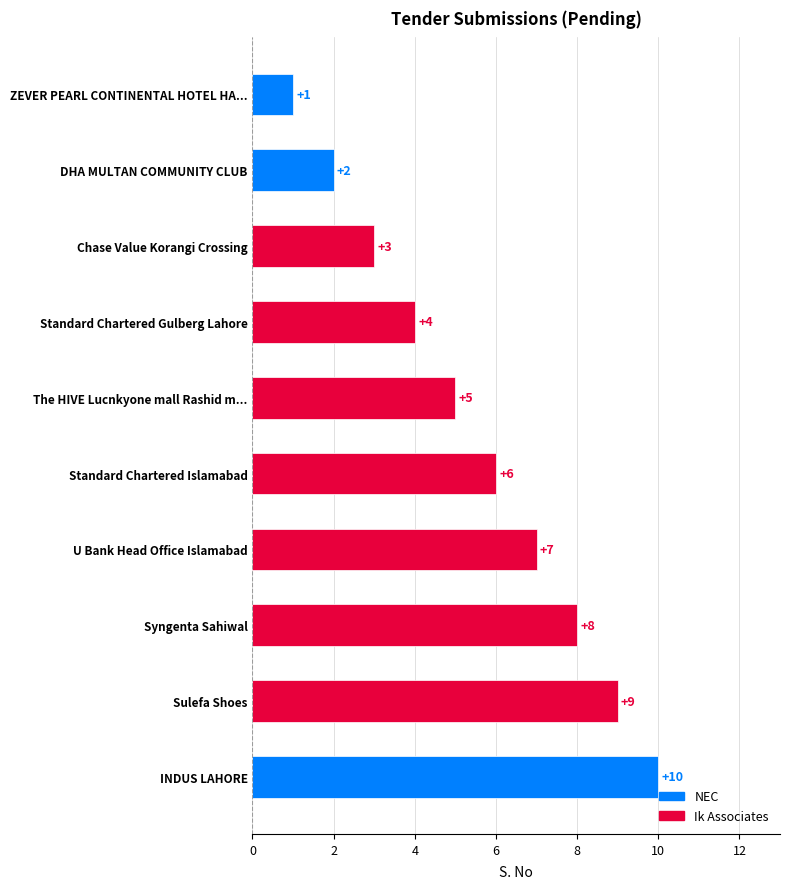

What value does the data have at Chase Value Korangi Crossing?

3